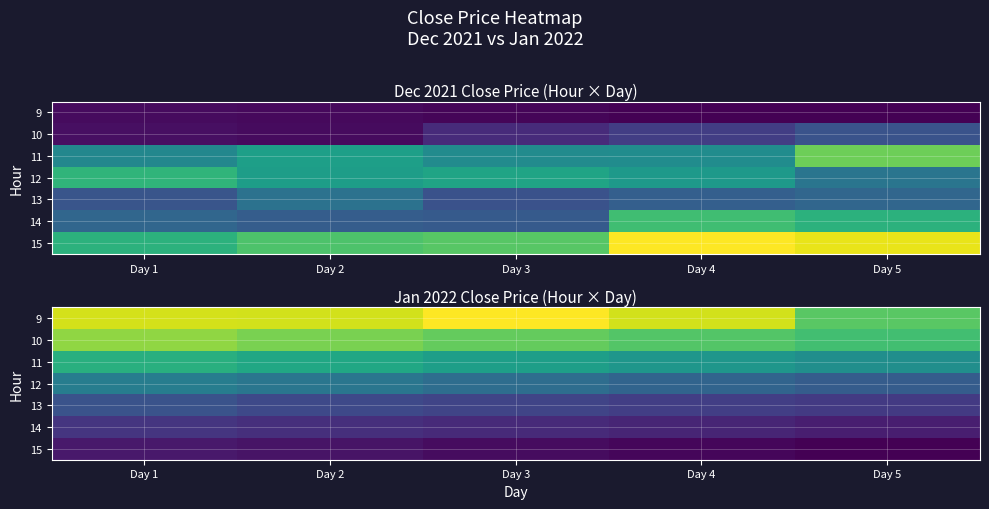

What is the minimum value for 9?

1854.0